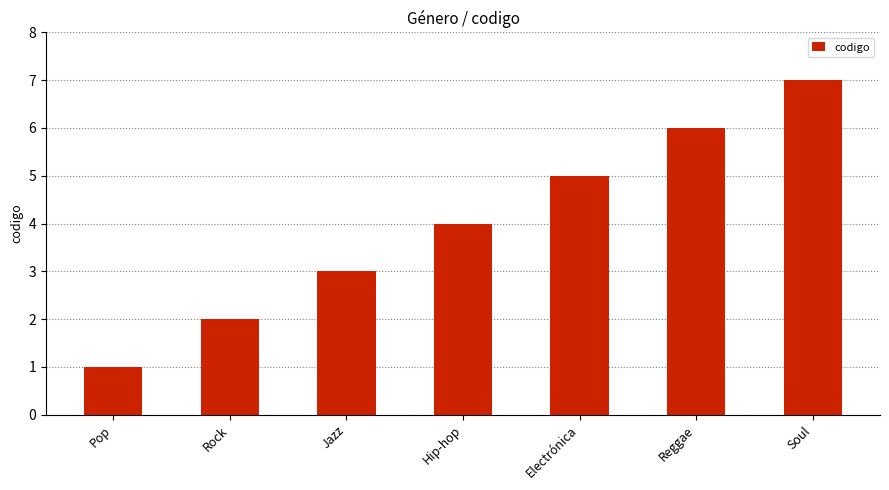

At which category does the chart reach its minimum across all series?

Pop